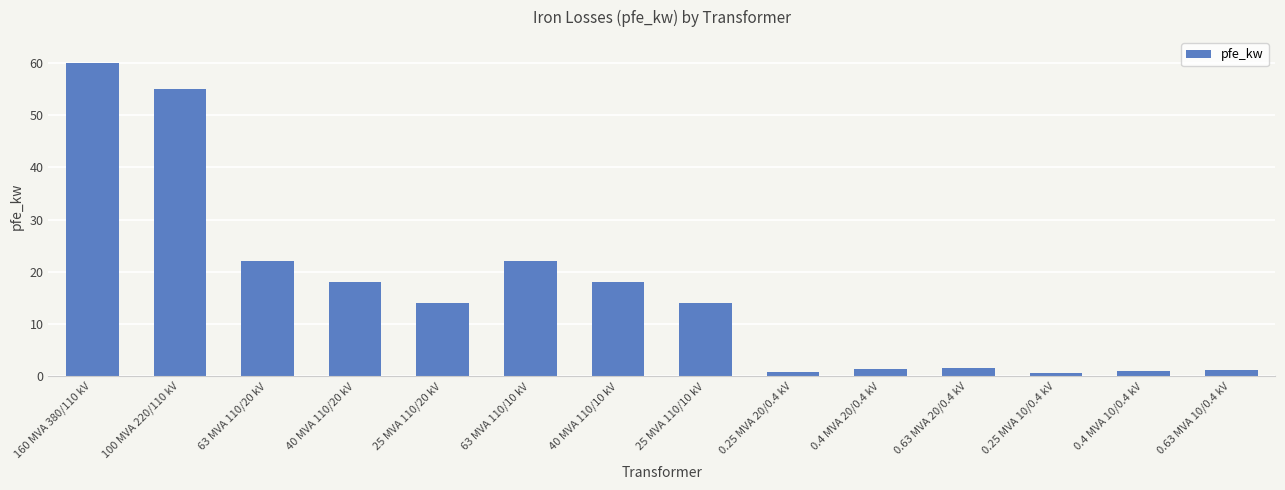

Which category has the highest value across all series?

160 MVA 380/110 kV